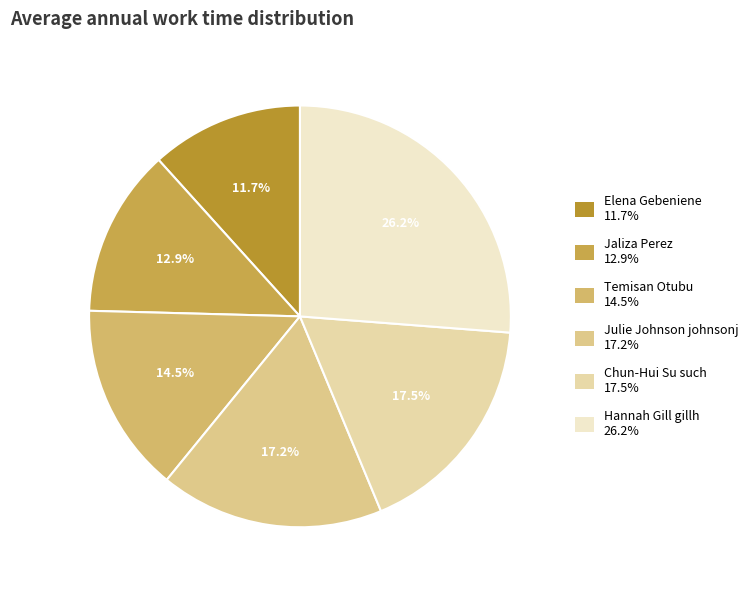

To the nearest percent, what portion does Julie Johnson johnsonj represent?

17%